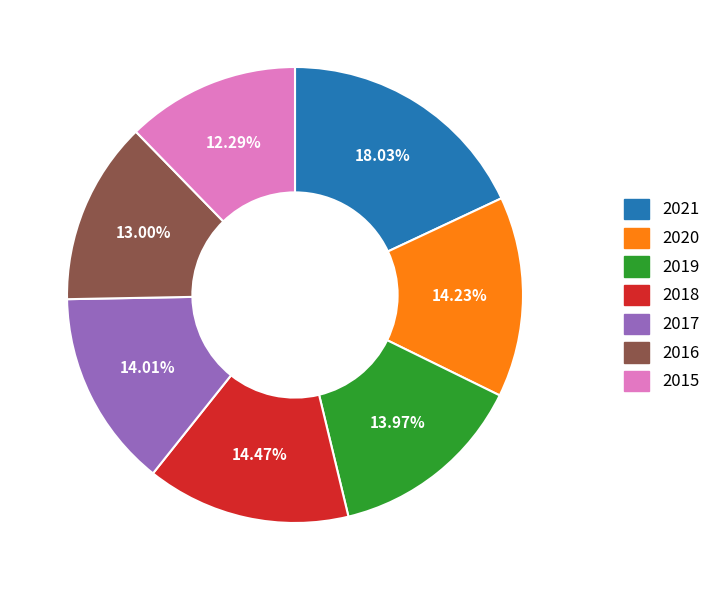

Is 2019 the majority of the pie?

No